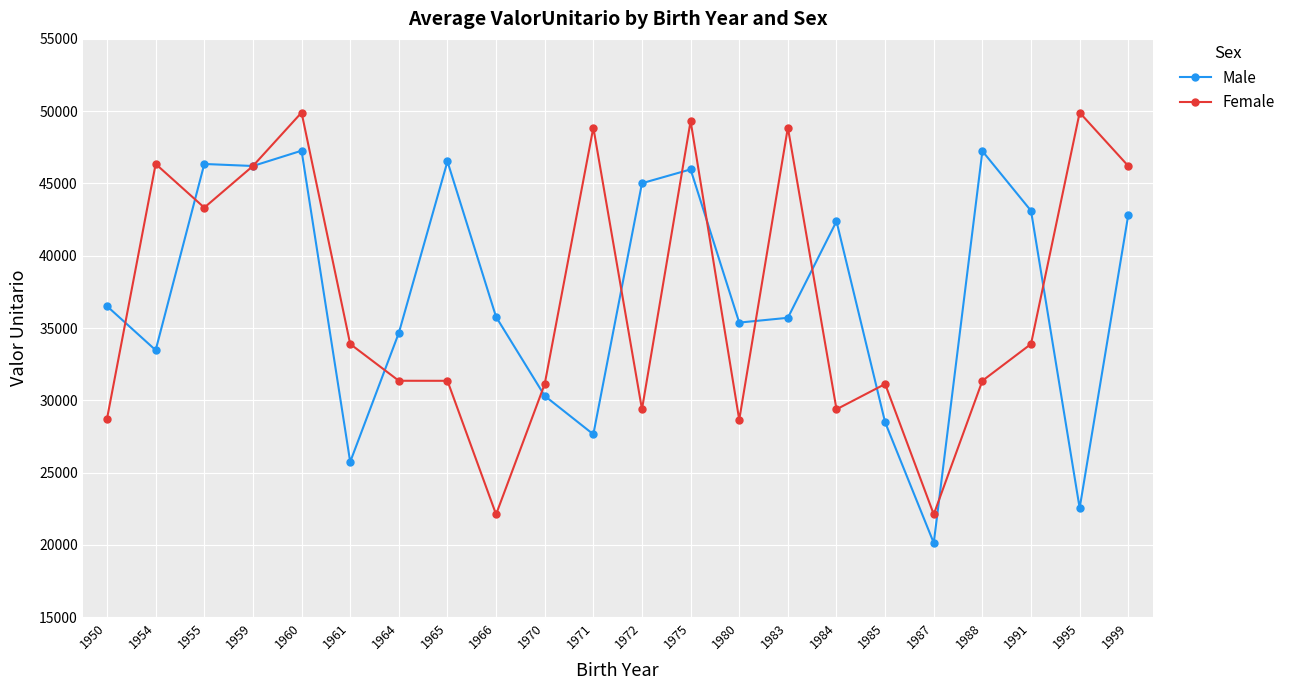

At which category does the chart reach its minimum across all series?

1987